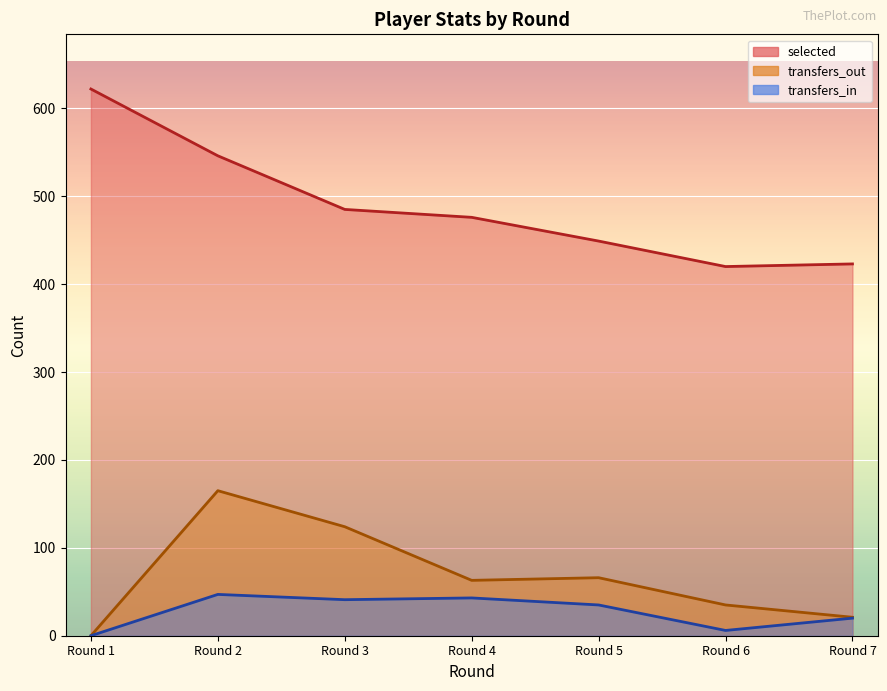

What is the sum of the selected values at Round 3 and Round 4?

961